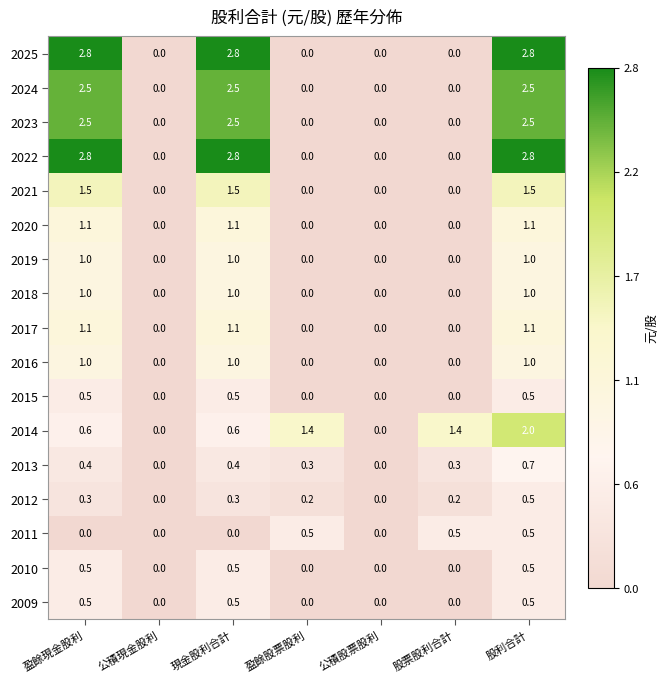

The value of 2018 at 股票股利合計 is 0.0. True or false?

True